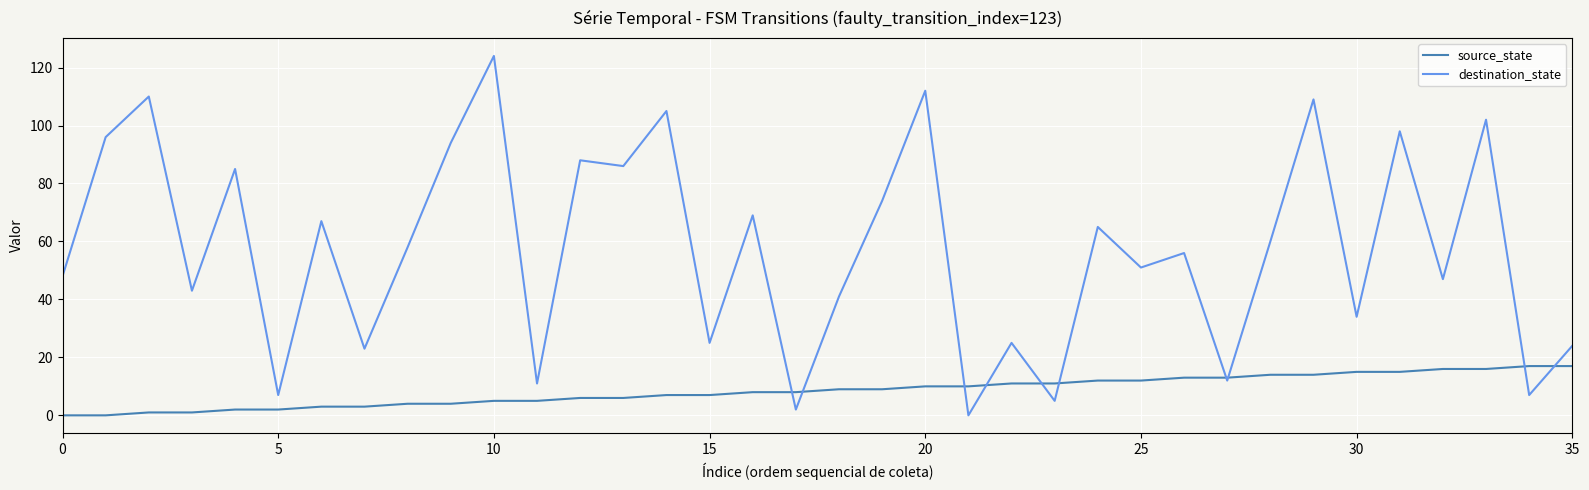

After their last crossing, which series has the higher values: destination_state or source_state?

destination_state